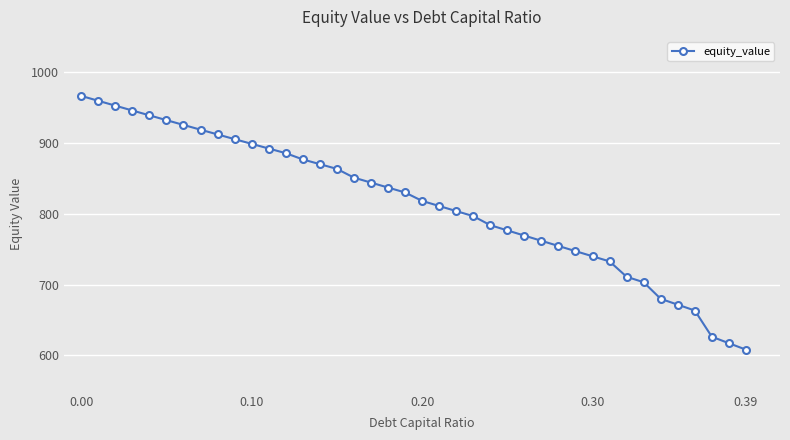

What is the value of the 34th point from the left?

703.4